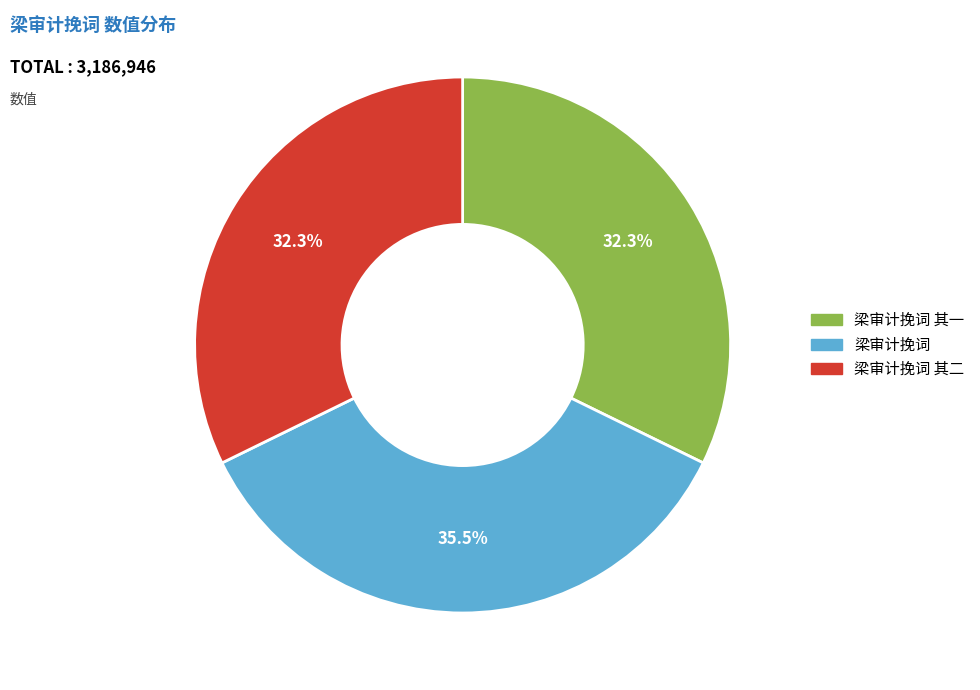

What is the ratio of the value at 梁审计挽词 其一 to the value at 梁审计挽词 其二?

1.0